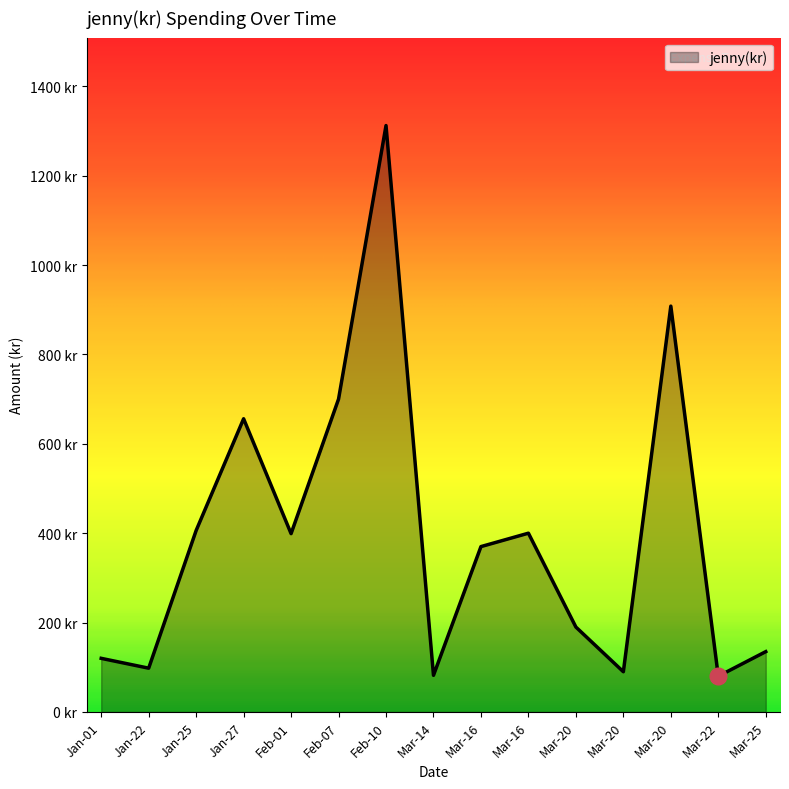

Does the chart display data point markers on the line(s)?

No